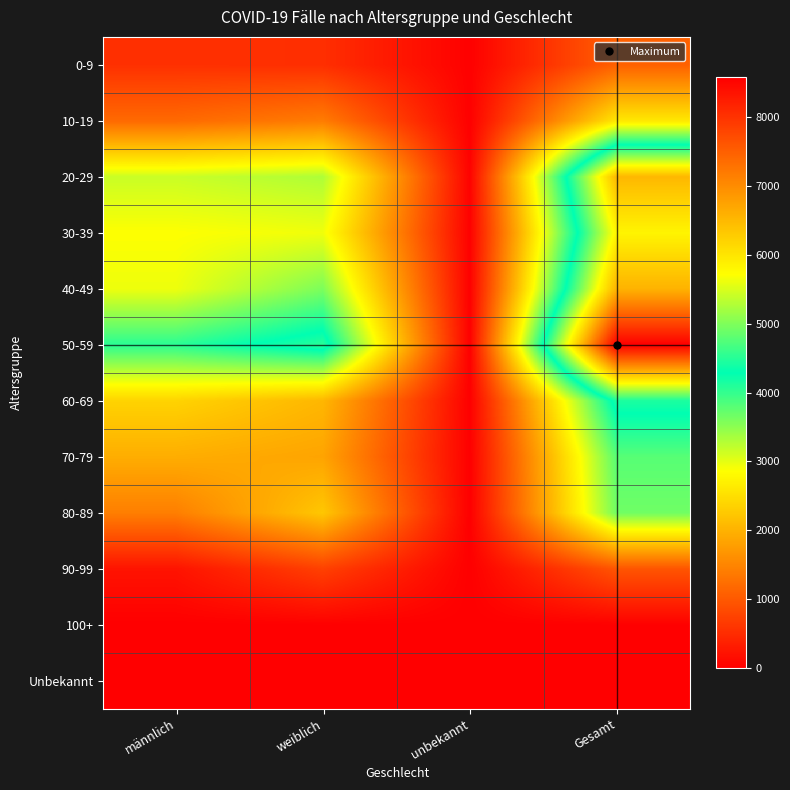

Which series changed the most between unbekannt and Gesamt?

50-59